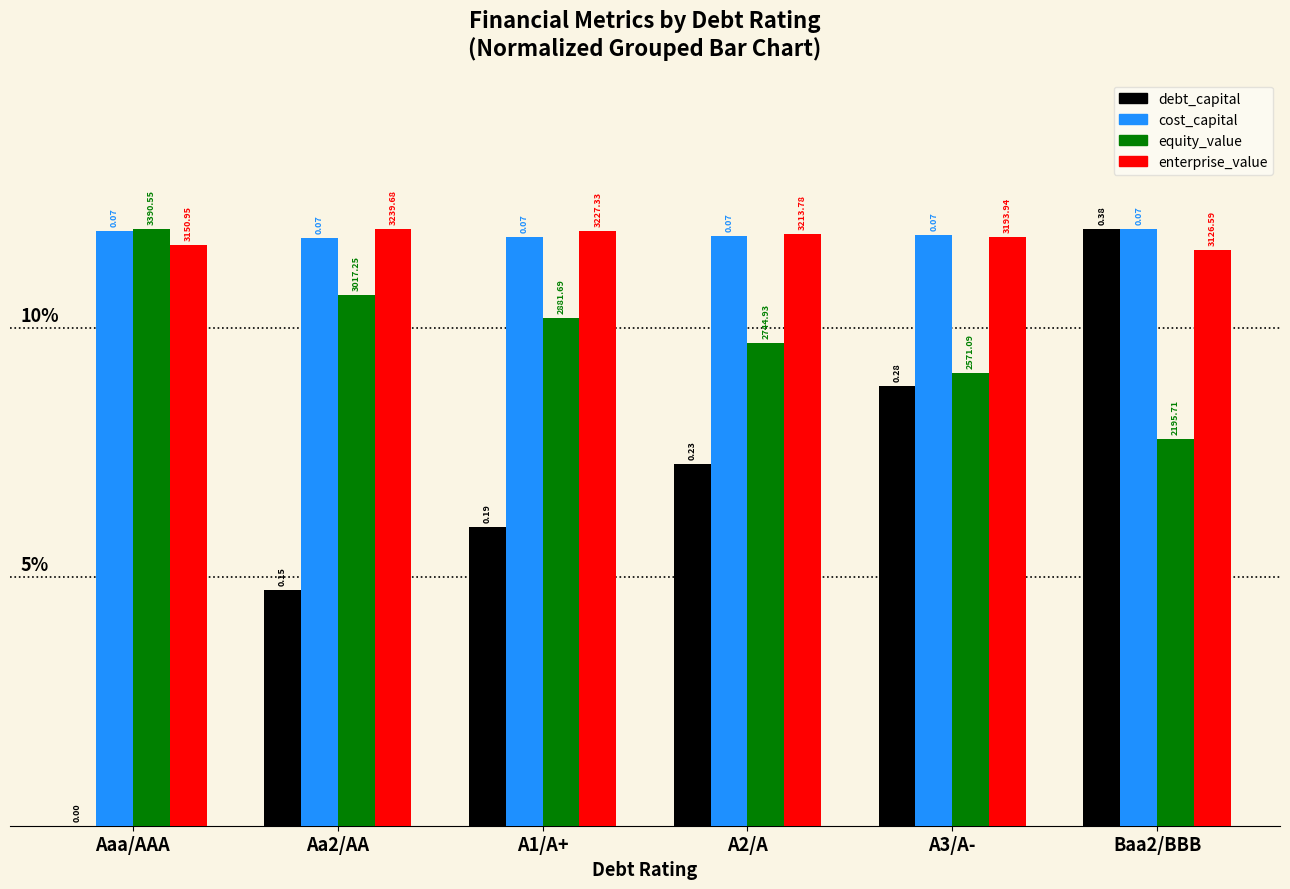

Which has a higher value, A3/A- or A2/A?

A3/A-